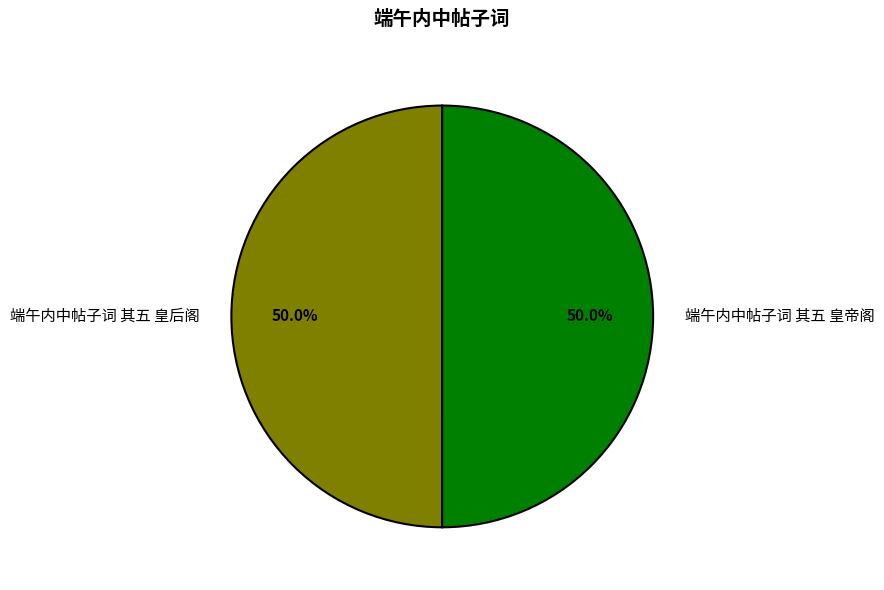

What portion of the pie excludes 端午内中帖子词 其五 皇帝阁?

50.0%